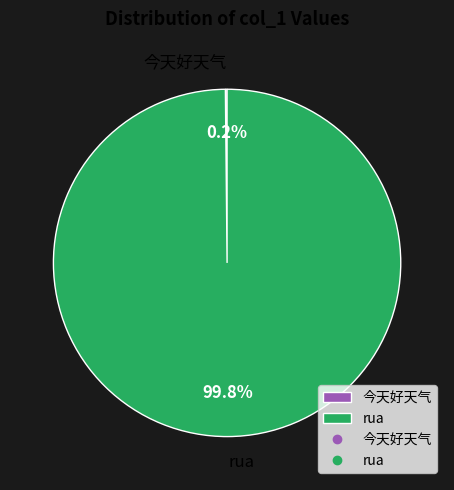

What is the largest slice in the pie chart?

rua